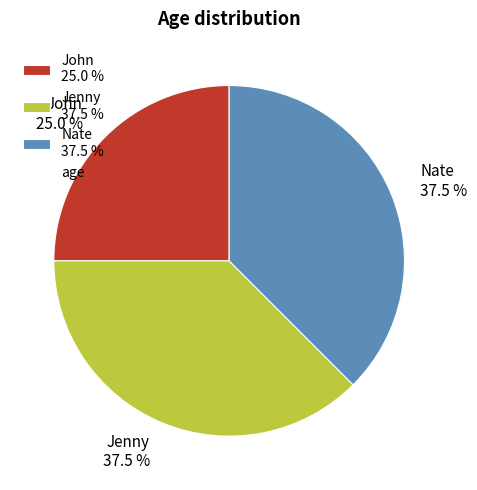

Which has a higher value, John 25.0 % or Jenny 37.5 %?

Jenny 37.5 %